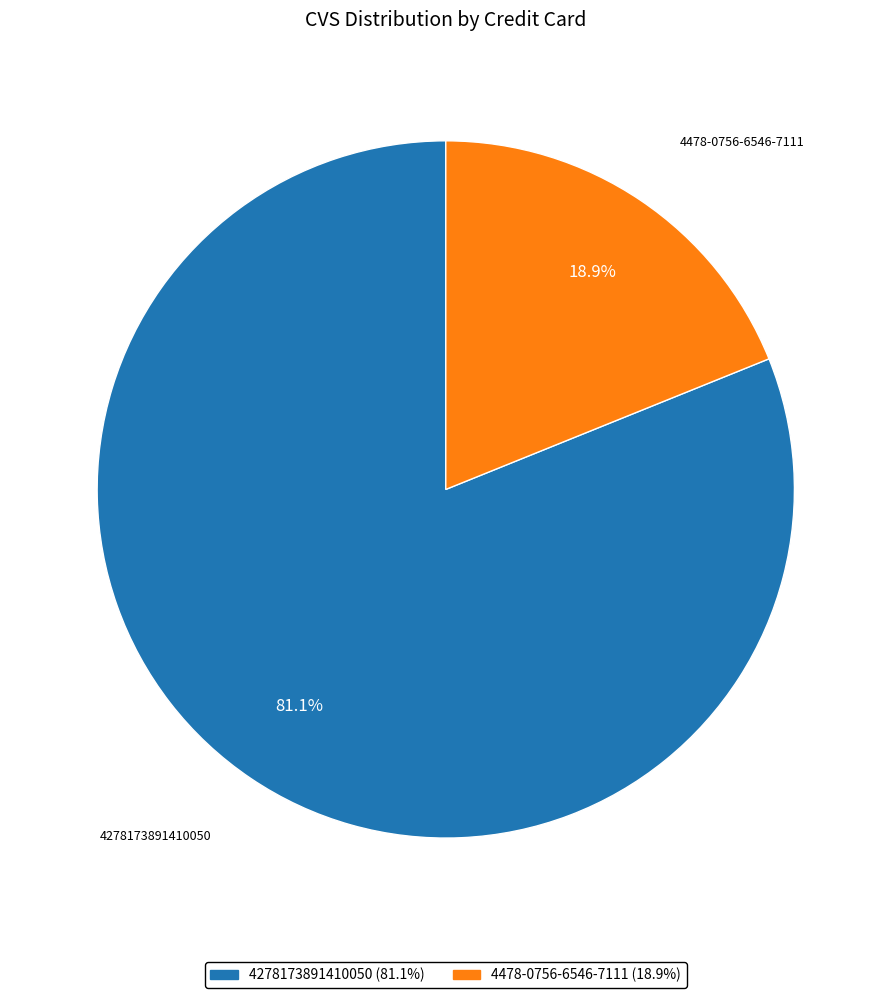

What portion of the pie excludes 4278173891410050?

18.9%